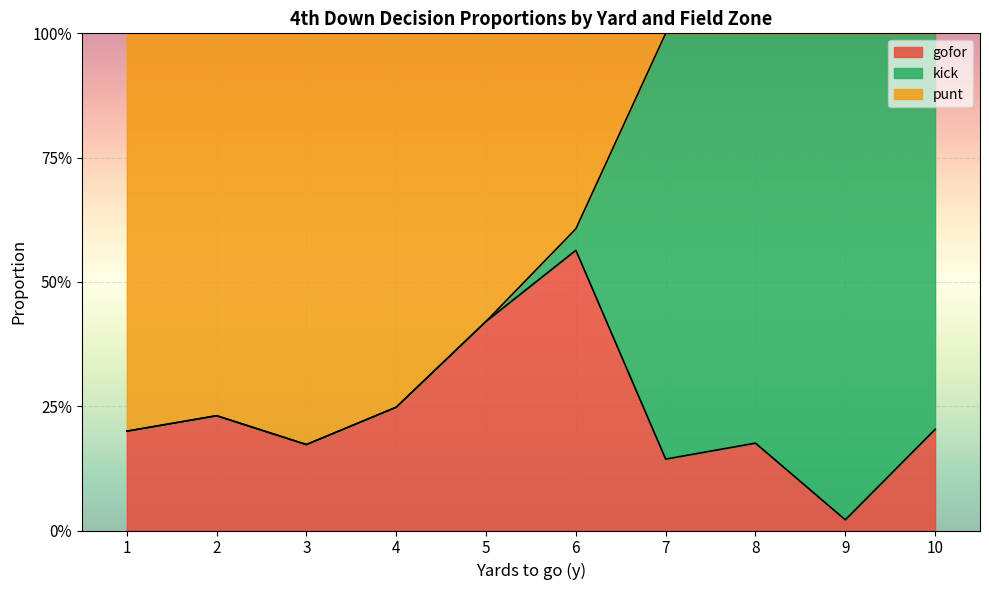

What is the total value across all series at 10?

1.0